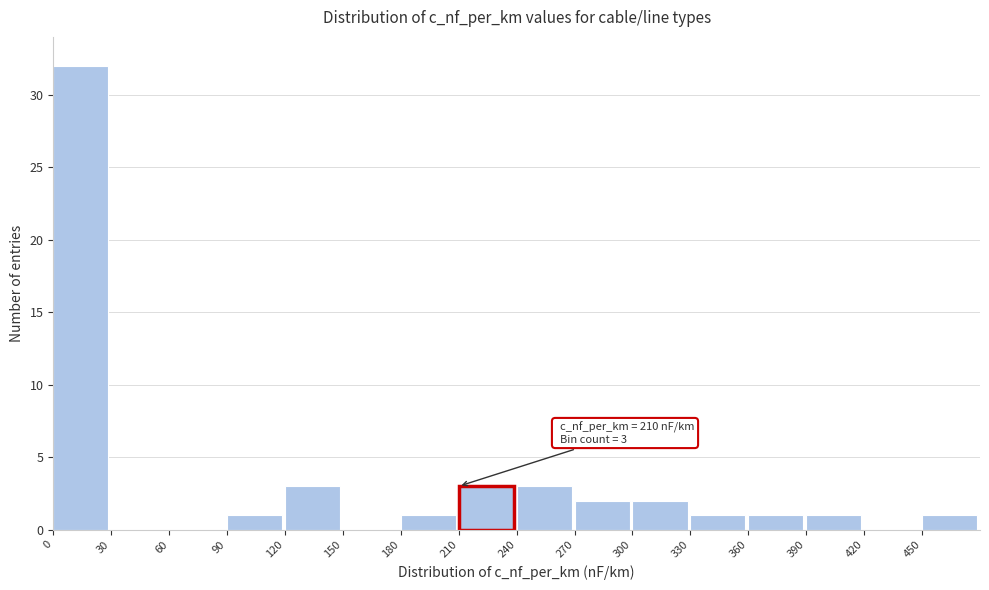

Over which range of the x-axis is the bar tallest?

0 to 30